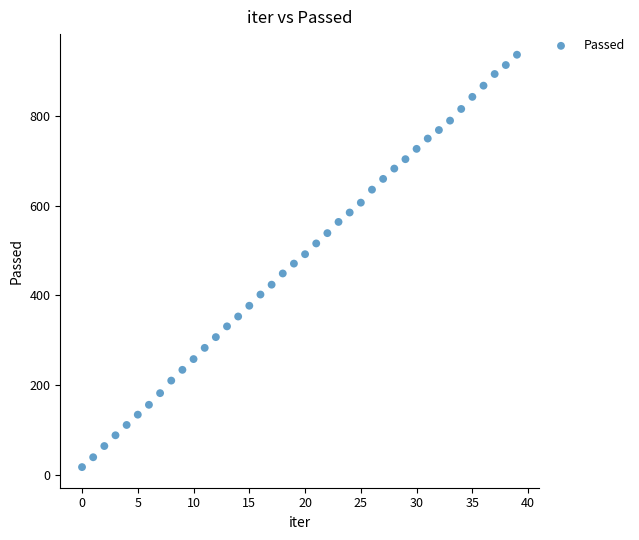

What is the range of Y values (max minus min)?

920